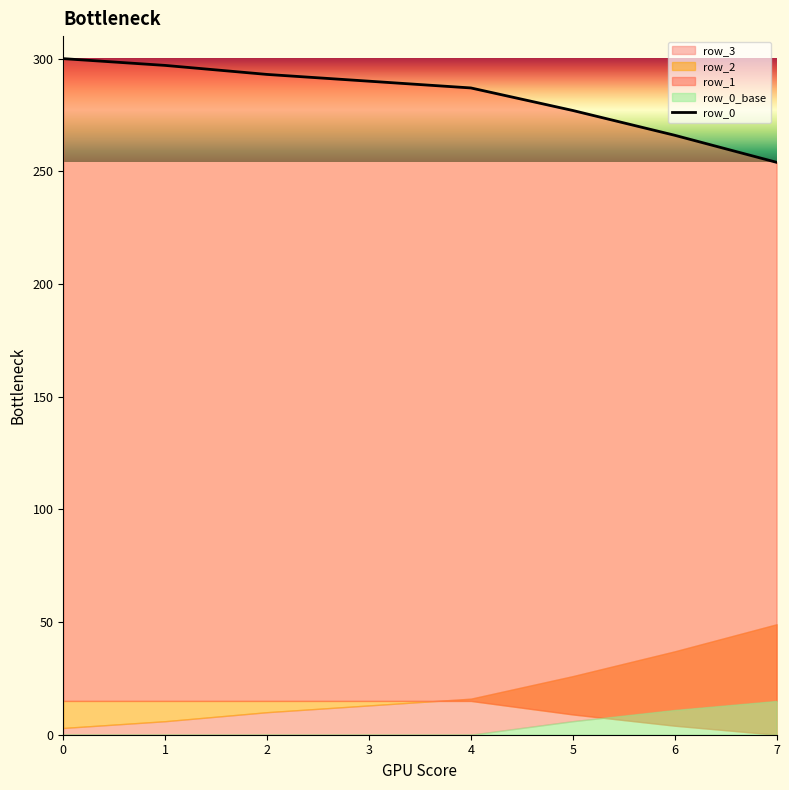

Rank the categories by value from lowest to highest.

7, 6, 5, 4, 3, 2, 1, 0